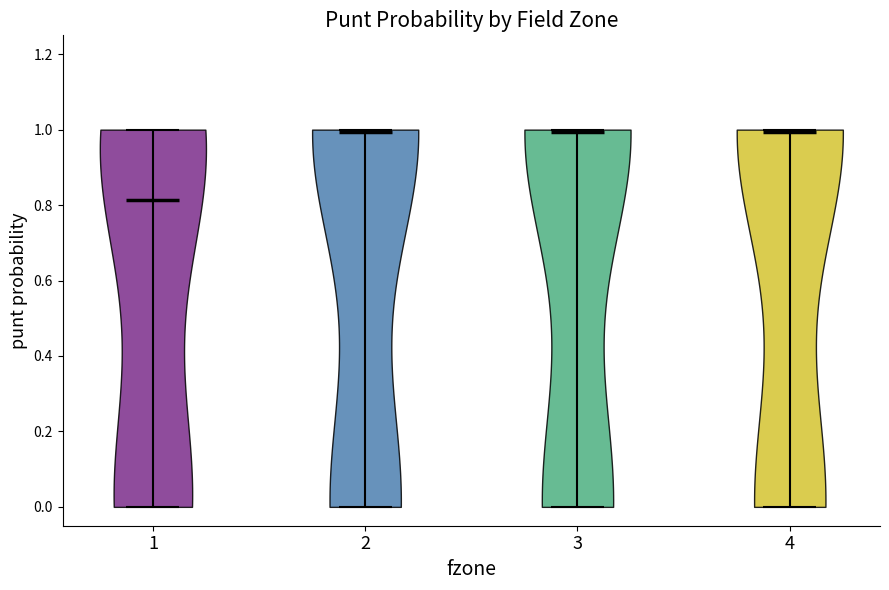

Which violin has the lowest median line?

1